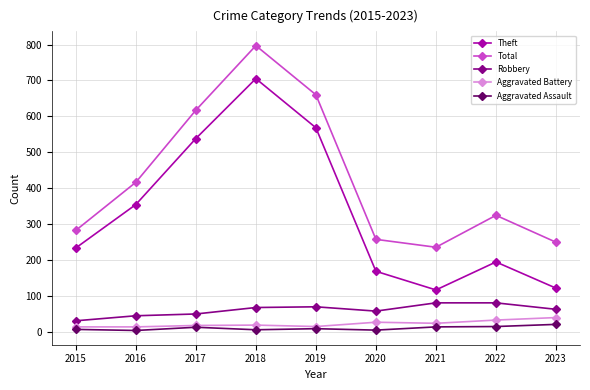

Which series changed the most between 2015 and 2018?

Total